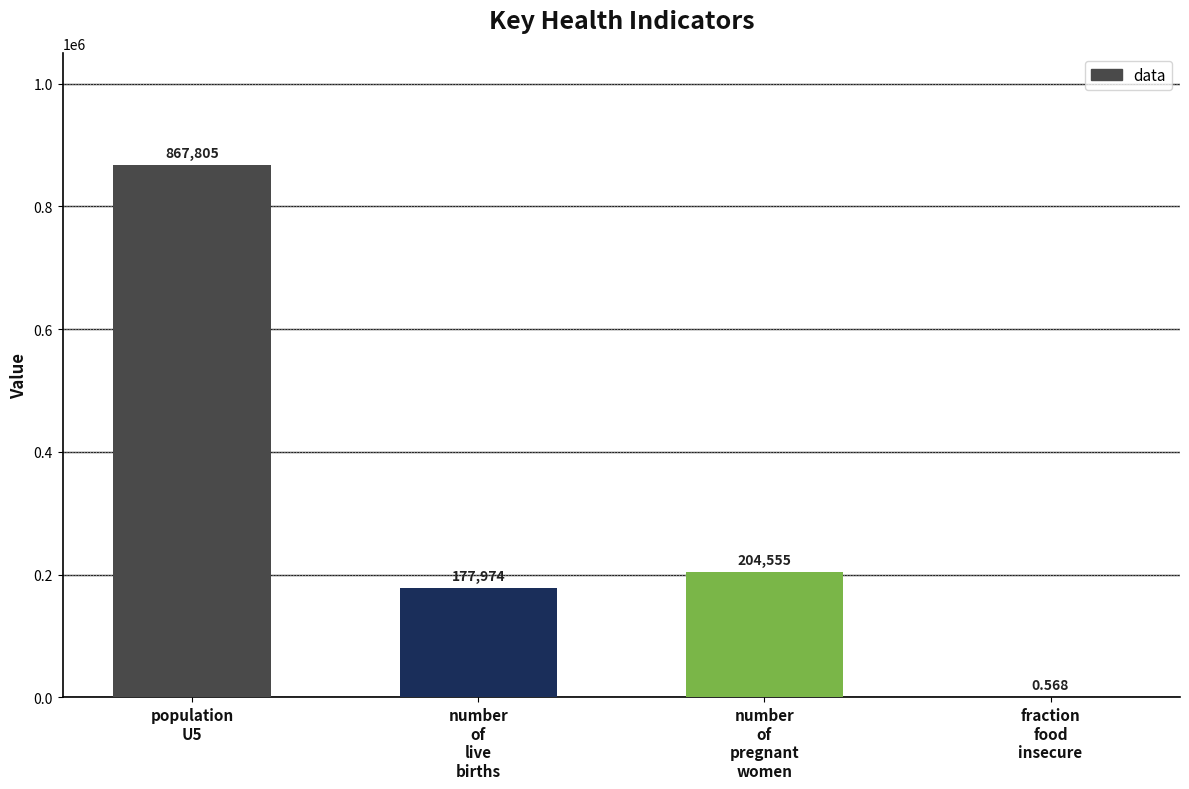

Between number
of
live
births and fraction
food
insecure, which is larger?

number
of
live
births